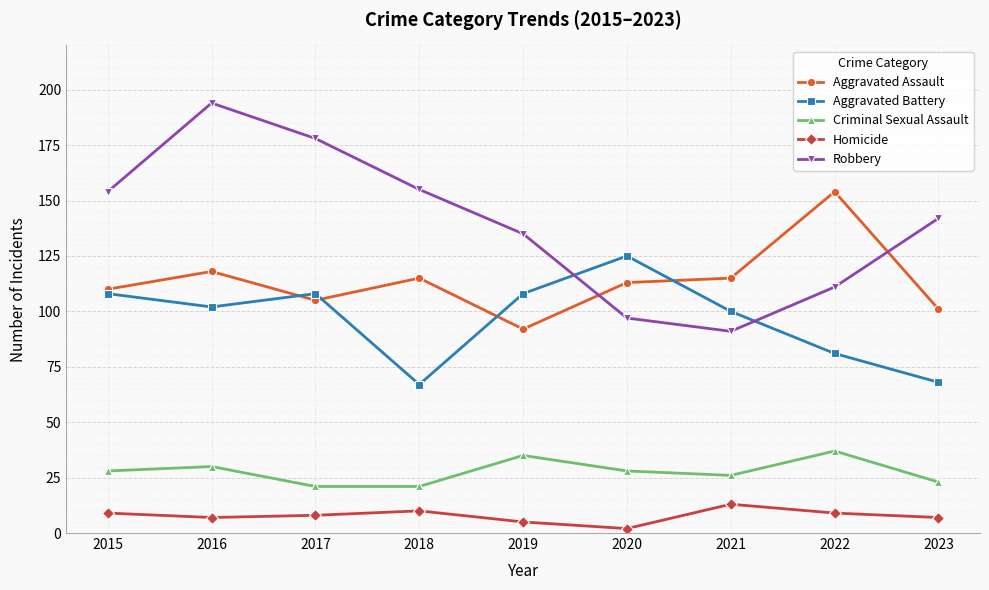

What is the sum of all Homicide values?

70